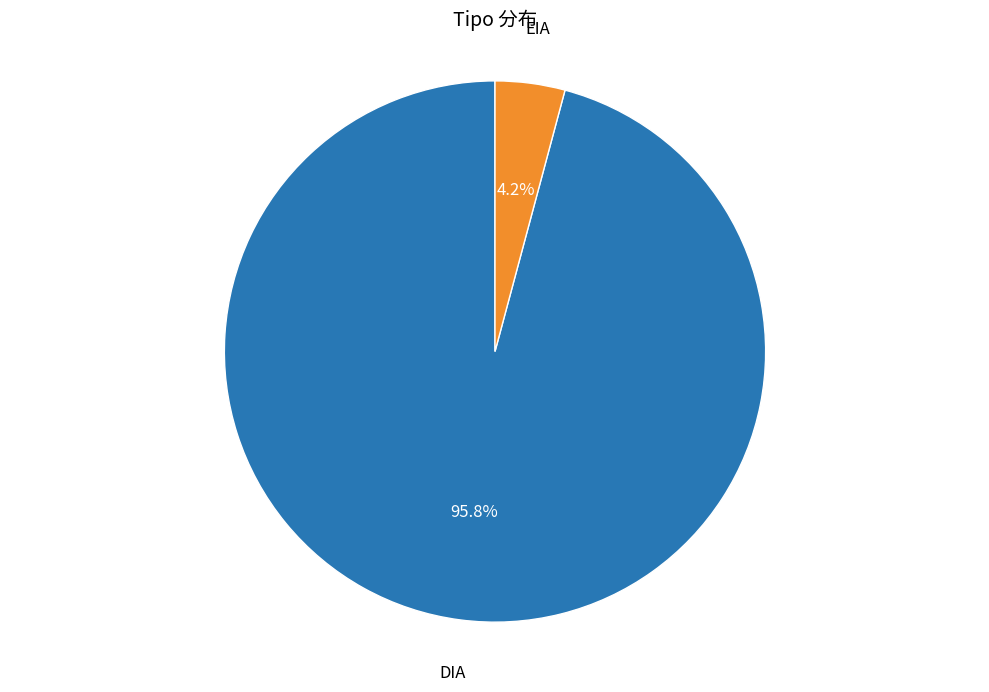

Is there any slice that represents more than half of the pie?

Yes